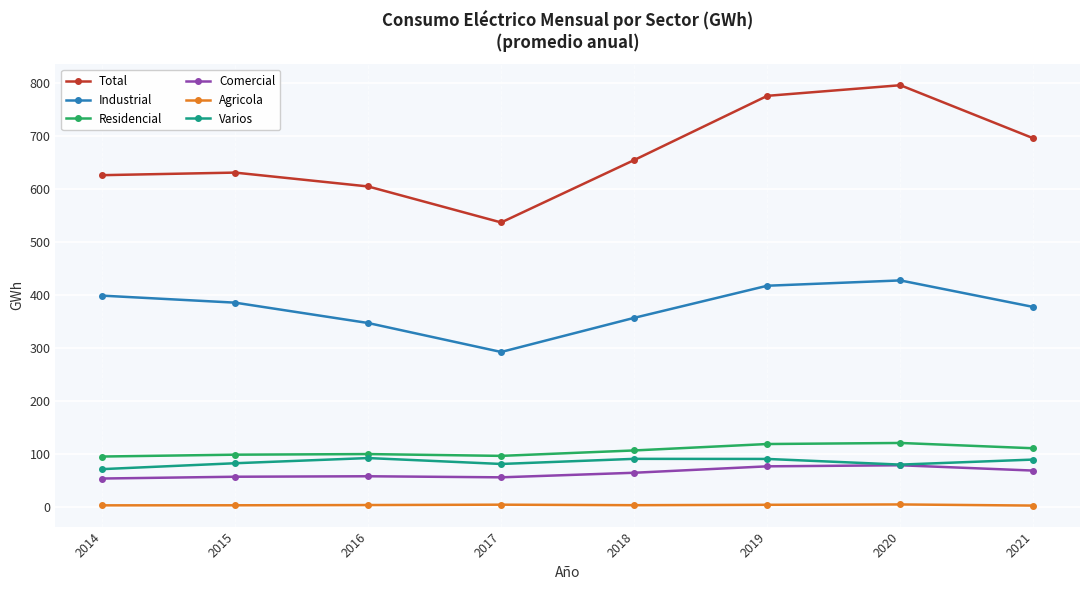

What is the total value across all series at 2016?

1208.8